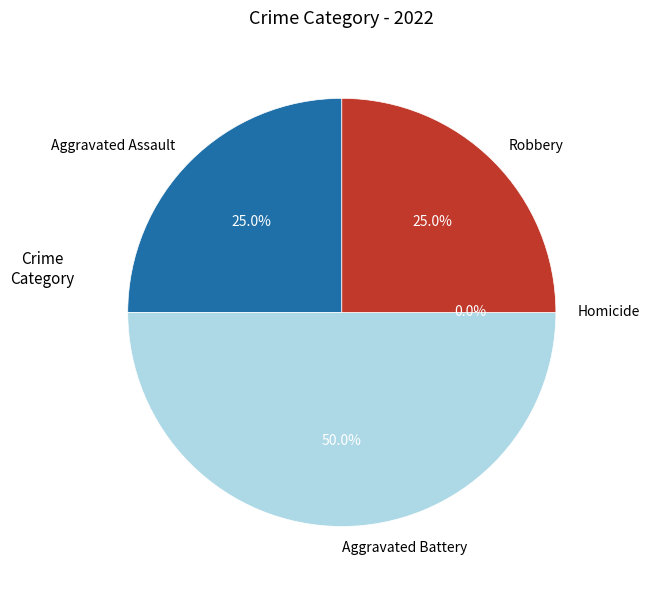

To the nearest percent, what percentage of the pie is Aggravated Battery?

50%